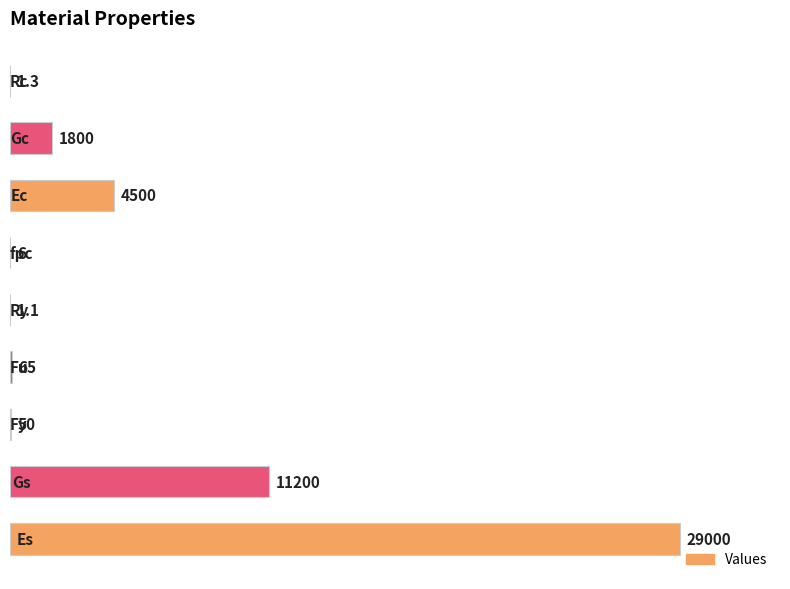

What is the maximum value shown in the chart?

29000.0